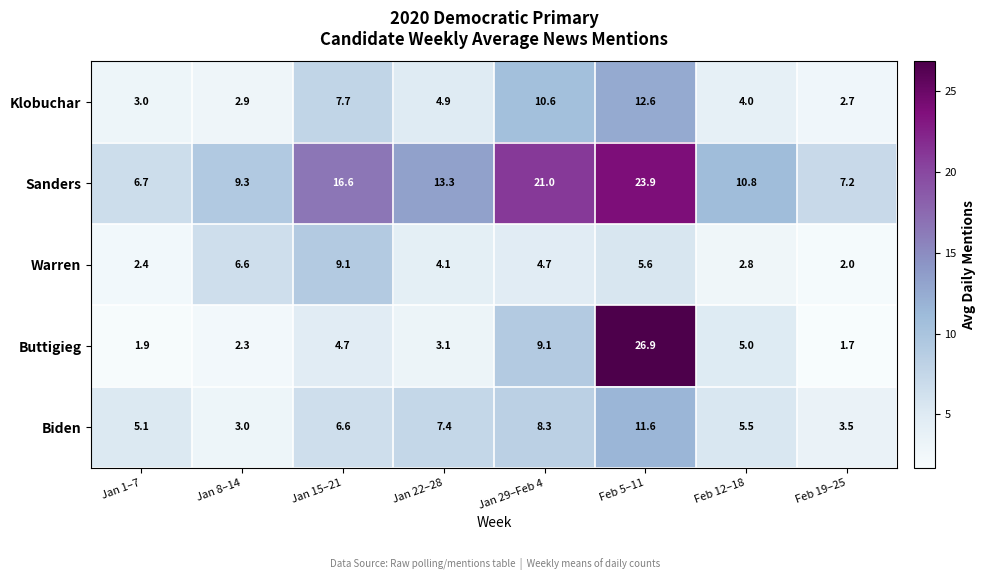

Where does the Buttigieg series first go above 4?

Jan 15–21